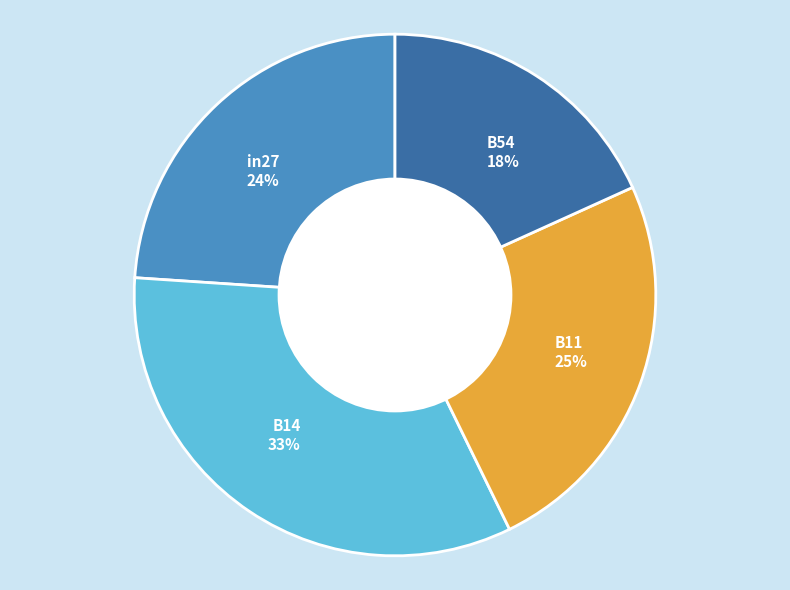

What is the smallest slice in the pie chart?

B54 18%